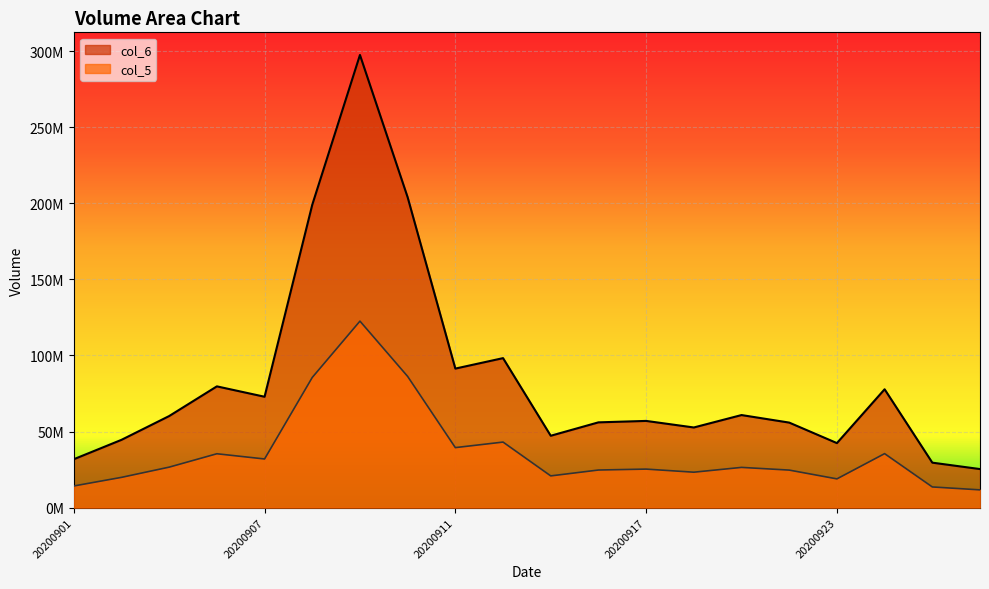

Where is the first local maximum for col_5?

20200904